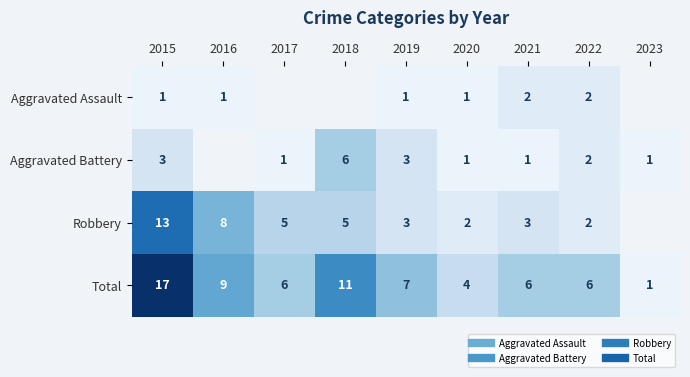

Count the Aggravated Battery values in the range 1 to 2.

5